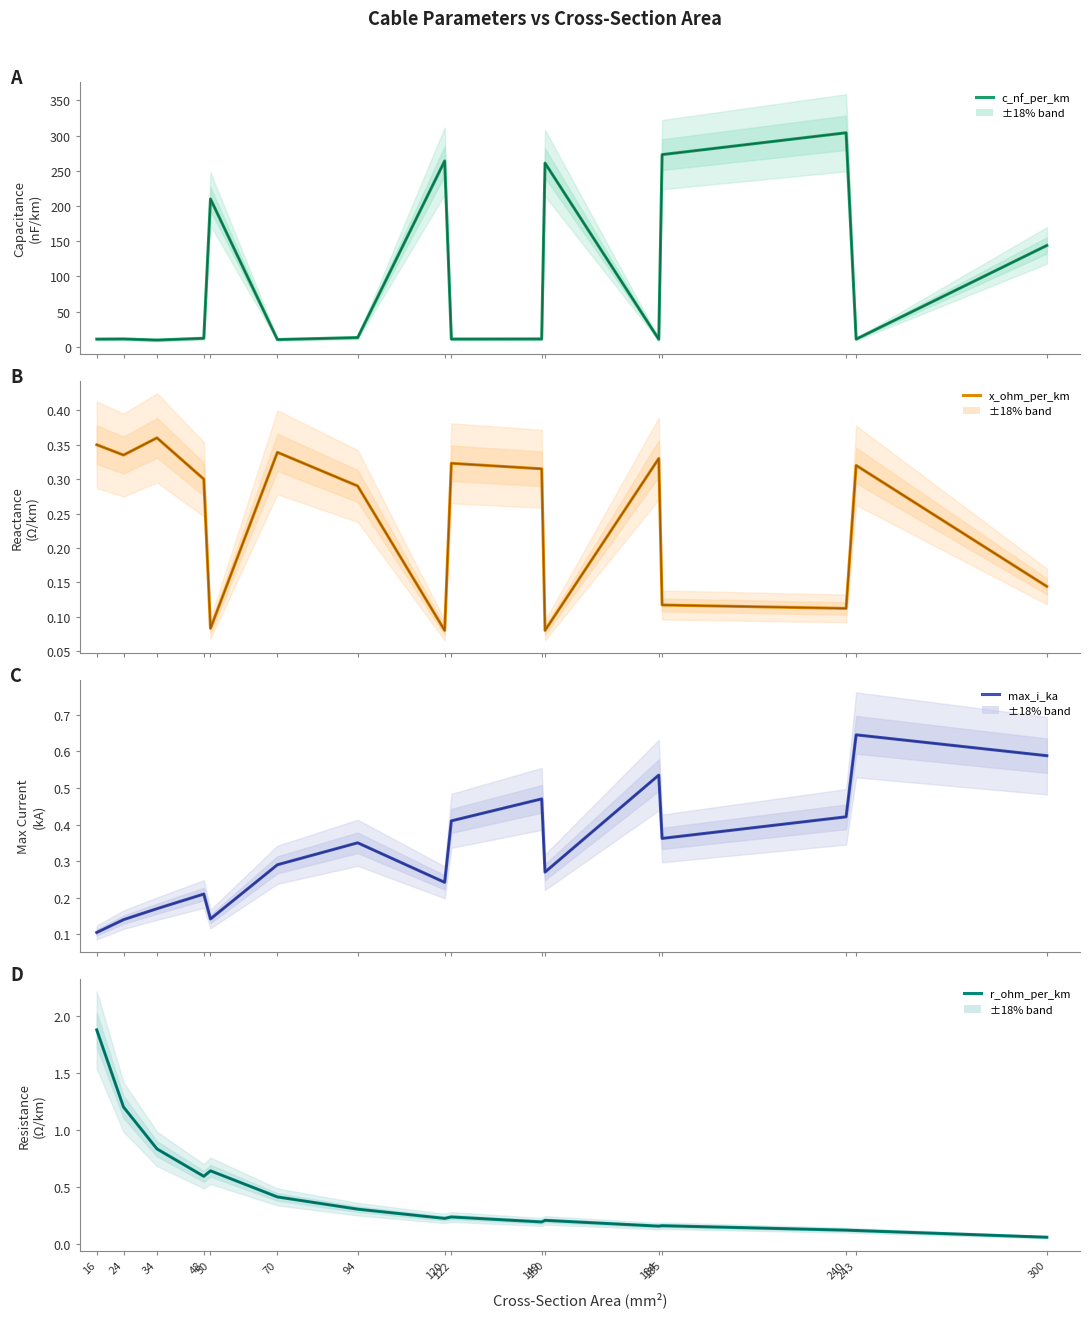

At how many categories does at least one series exceed 99?

6